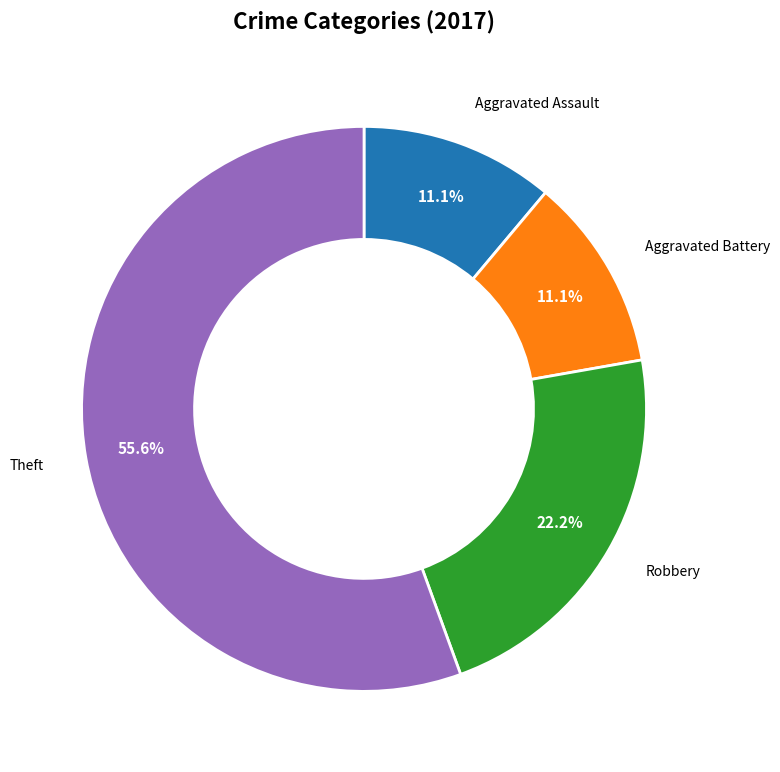

Does any single category account for the majority?

Yes